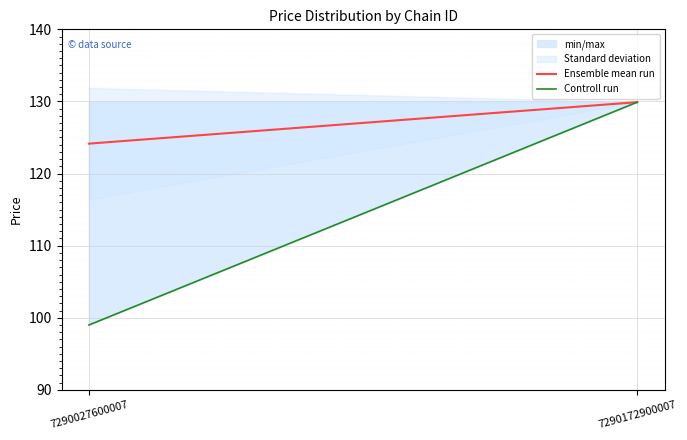

Reading left to right, transcribe all the data shown in this chart.

Ensemble mean run: 7290027600007=124.2	7290172900007=129.9
Controll run: 7290027600007=99.0	7290172900007=129.9